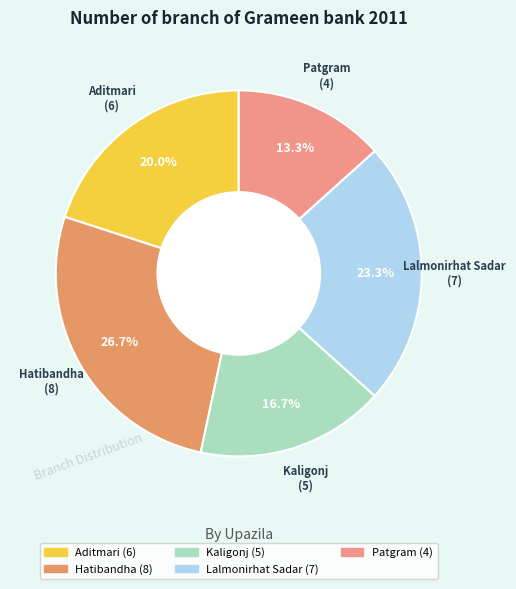

Which category has the biggest portion of the pie?

Hatibandha